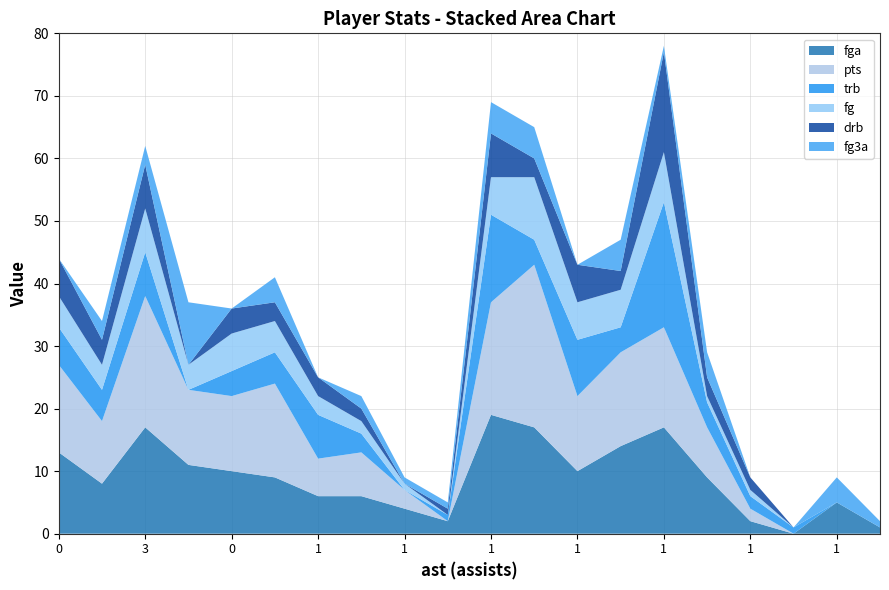

Reading left to right, list all the values displayed in this chart.

fga: 13	8	17	11	10	9	6	6	4	2	19	17	10	14	17	9	2	0	5	1
pts: 14	10	21	12	12	15	6	7	3	0	18	26	12	15	16	8	2	0	0	0
trb: 6	5	7	0	4	5	7	3	0	1	14	4	9	4	20	4	2	1	0	0
fg: 5	4	7	4	6	5	3	2	1	0	6	10	6	6	8	1	1	0	0	0
drb: 6	4	7	0	4	3	3	2	0	1	7	3	6	3	16	3	2	0	0	0
fg3a: 0	3	3	10	0	4	0	2	1	1	5	5	0	5	1	4	0	0	4	1